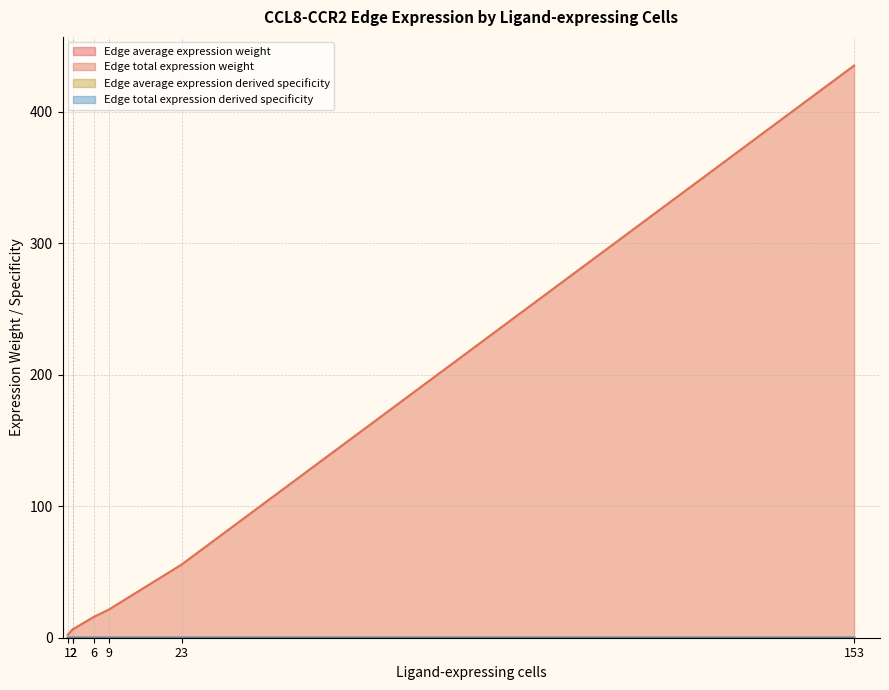

Which series has the largest total across all categories?

Edge total expression weight